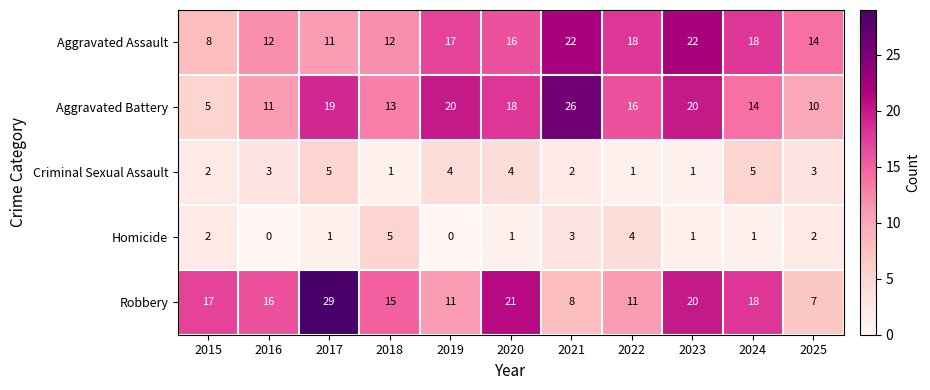

What is the sum of all Aggravated Battery values?

172